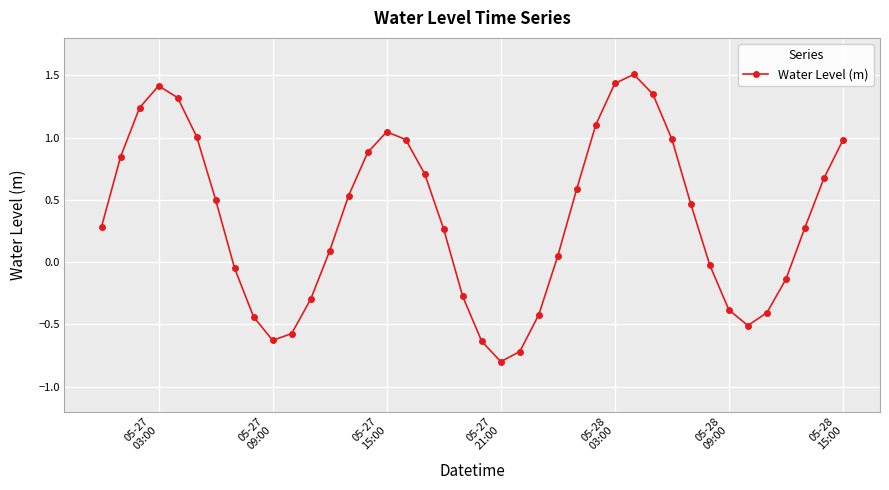

What is the smallest value displayed?

-0.8